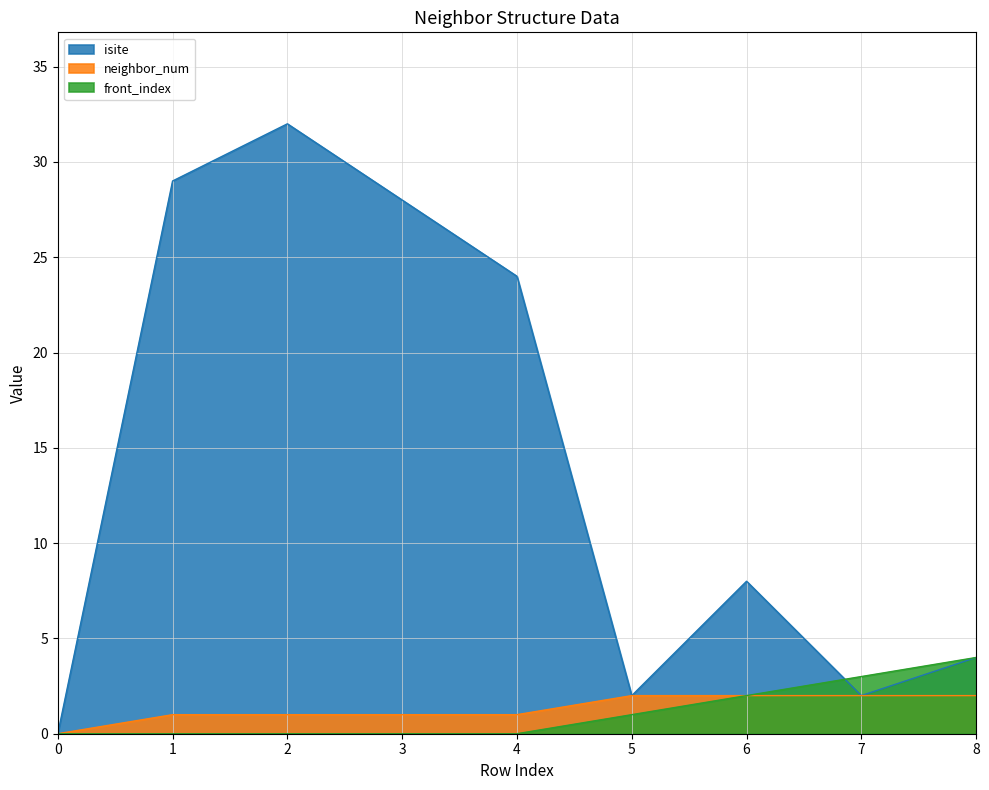

How many lines are shown in the chart?

3